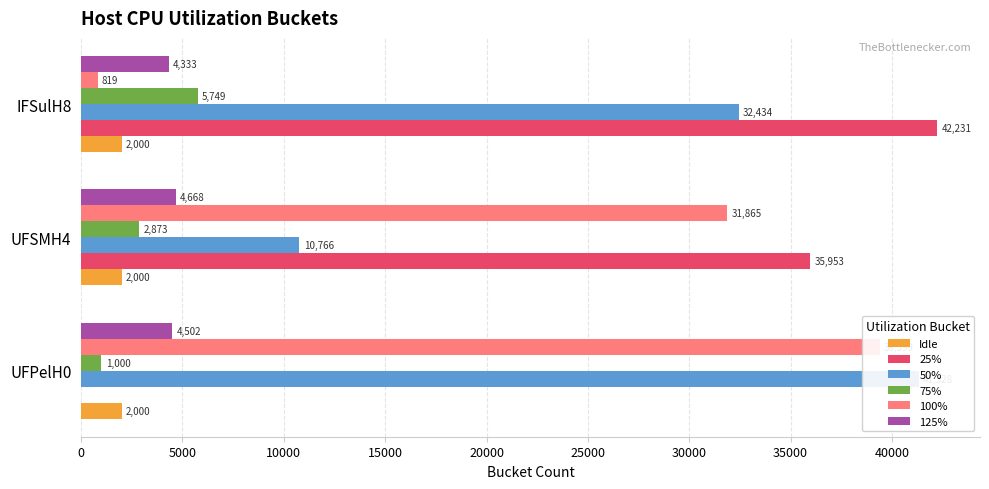

Is it true that 25% equals 75958.3 at IFSulH8?

False